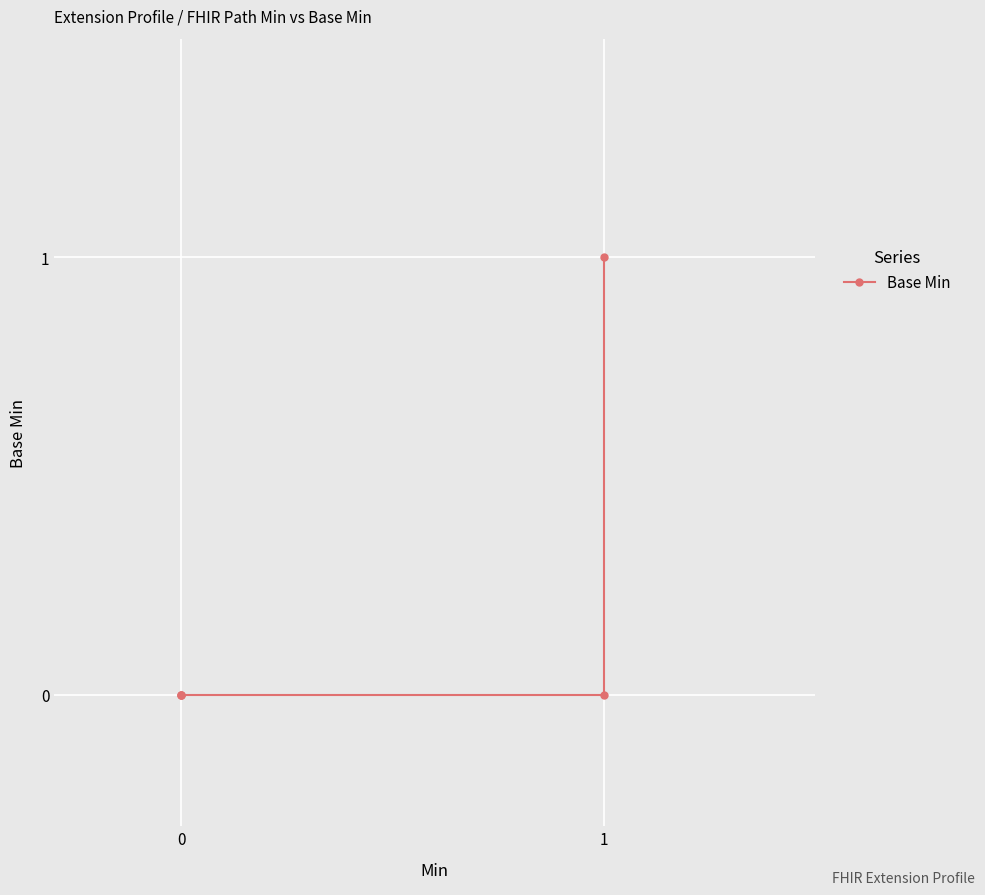

How many distinct data groups are displayed?

1